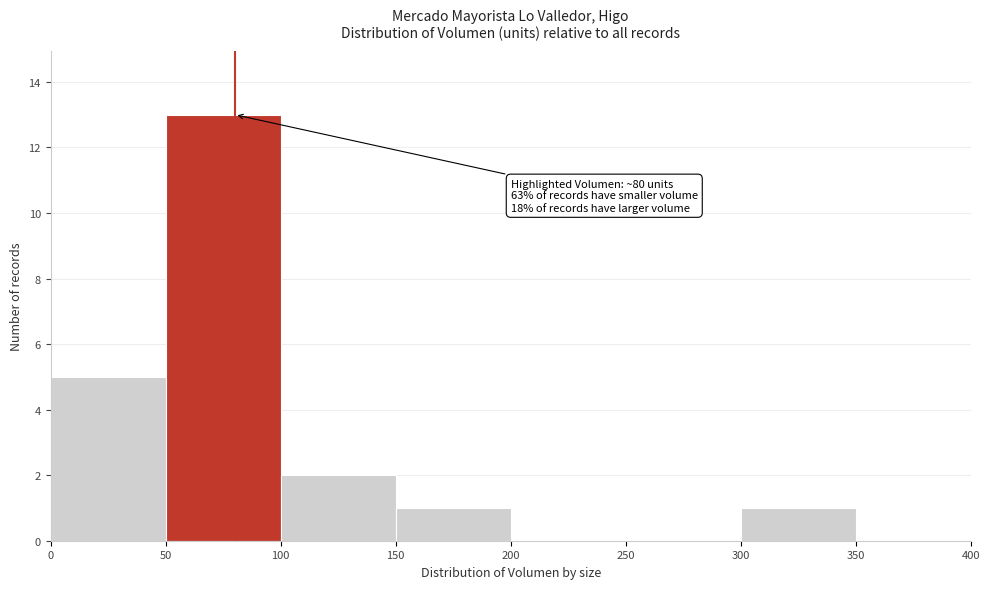

Over which range of the x-axis is the bar tallest?

50 to 100